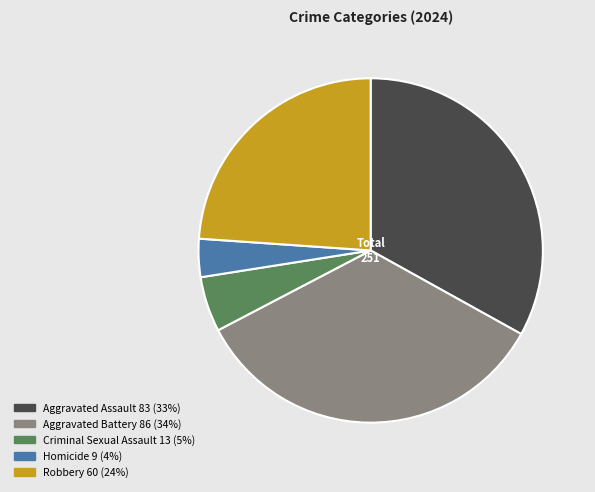

True or false: Aggravated Assault accounts for 33% of the total.

True